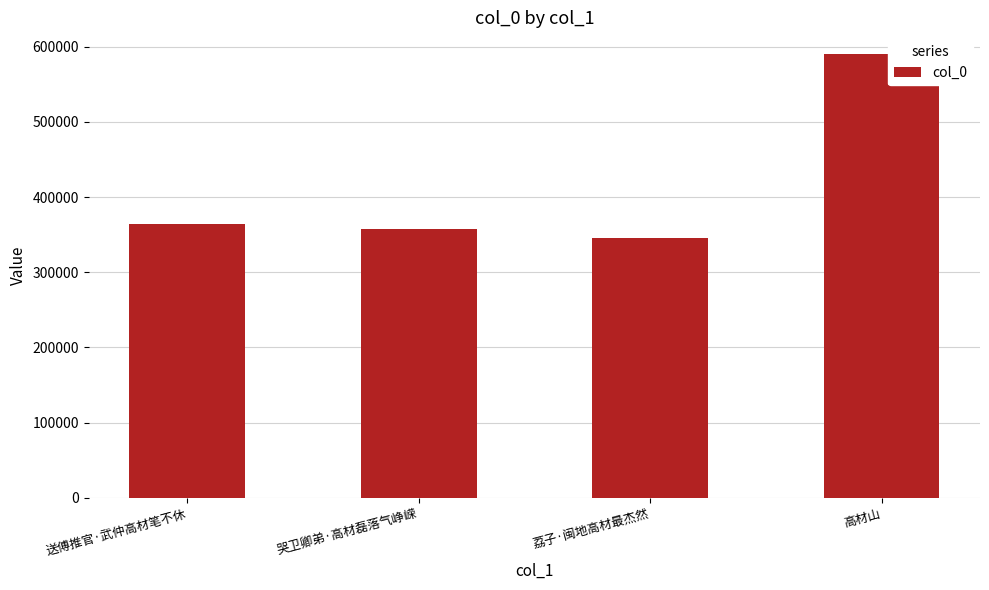

What is the label of the 1st bar from the right?

高材山